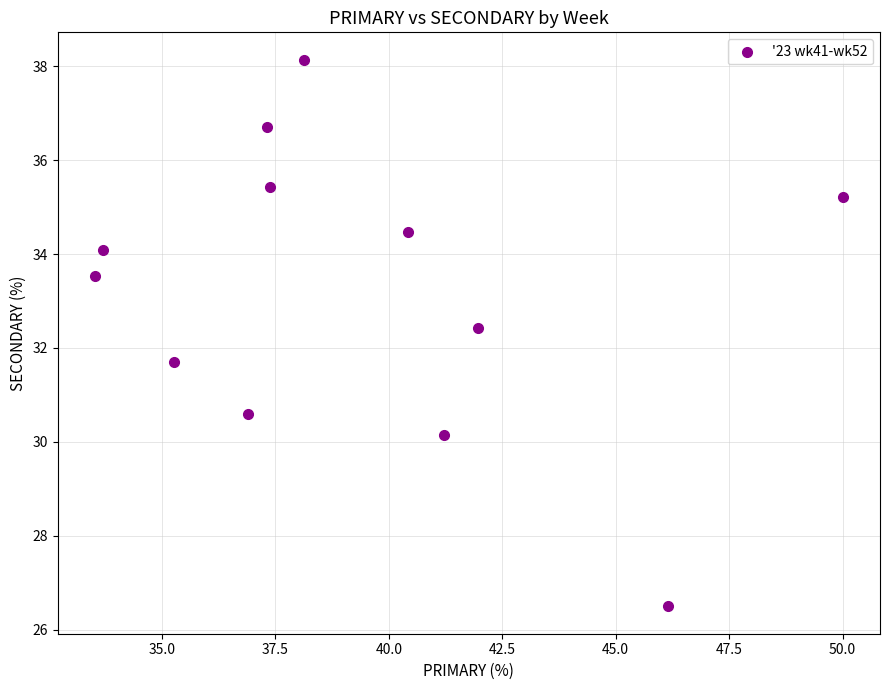

What is the range of X values (max minus min)?

16.5